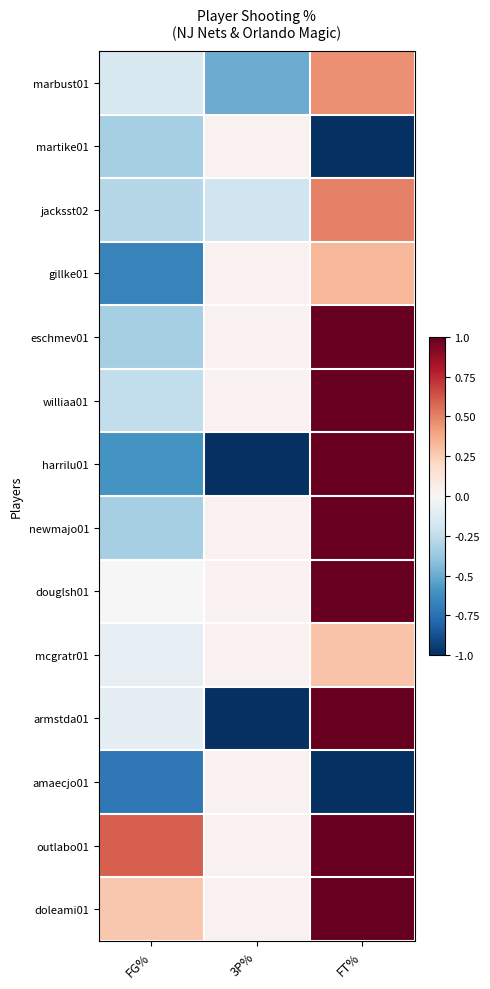

What is the difference between the second highest and minimum values in the jacksst02 series?

0.1